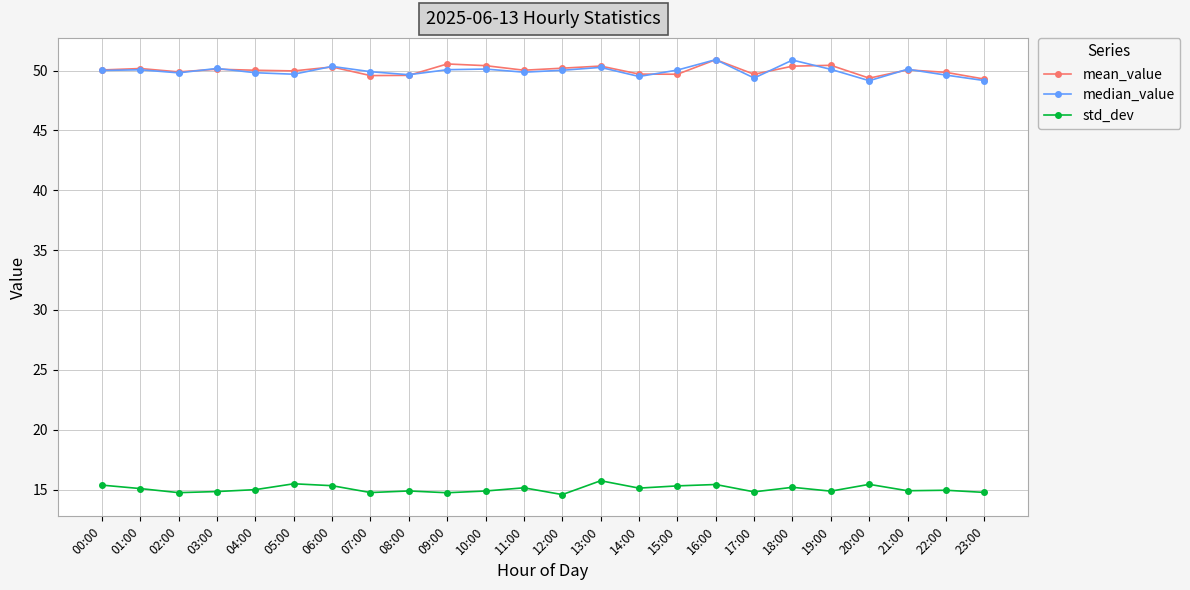

Is this an area chart (filled region under the line)?

No